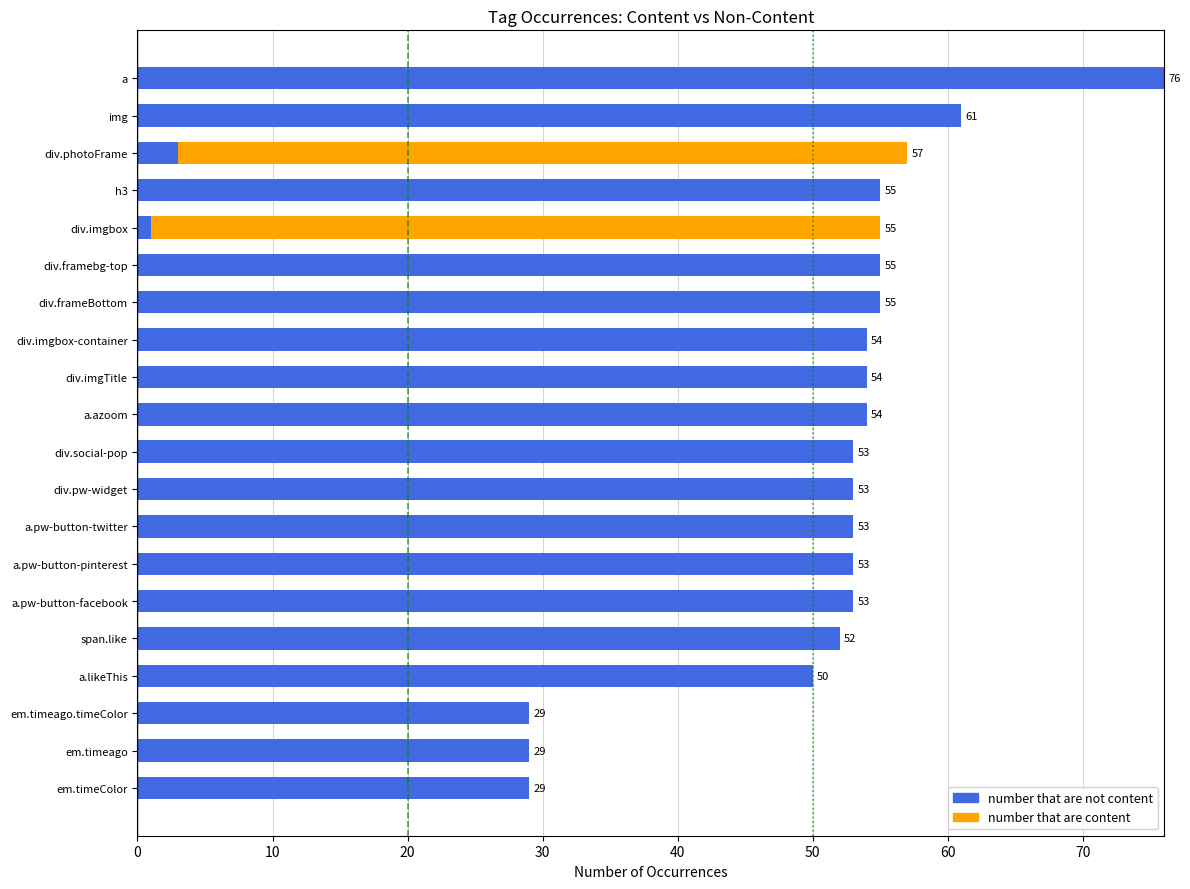

How many distinct data groups are displayed?

2